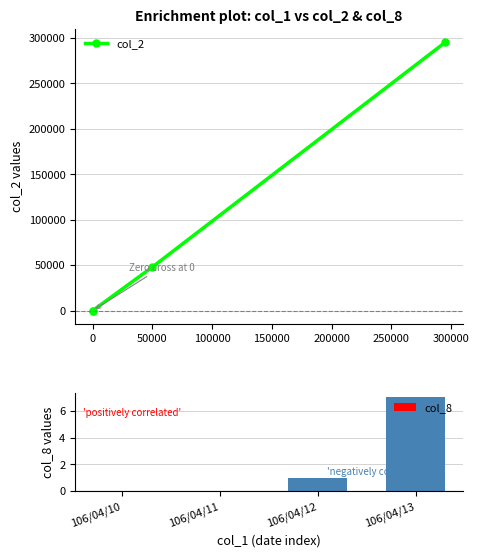

The value of col_8 at 106/04/10 is 0. True or false?

True